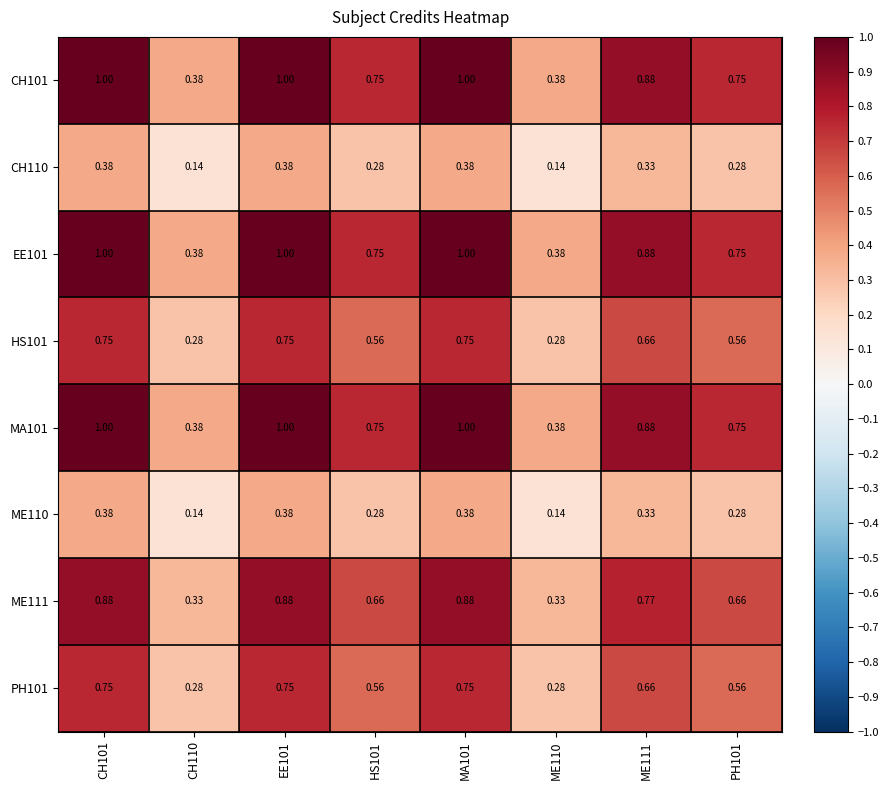

Is the value of ME110 at CH110 greater than the value of CH101 at HS101?

No